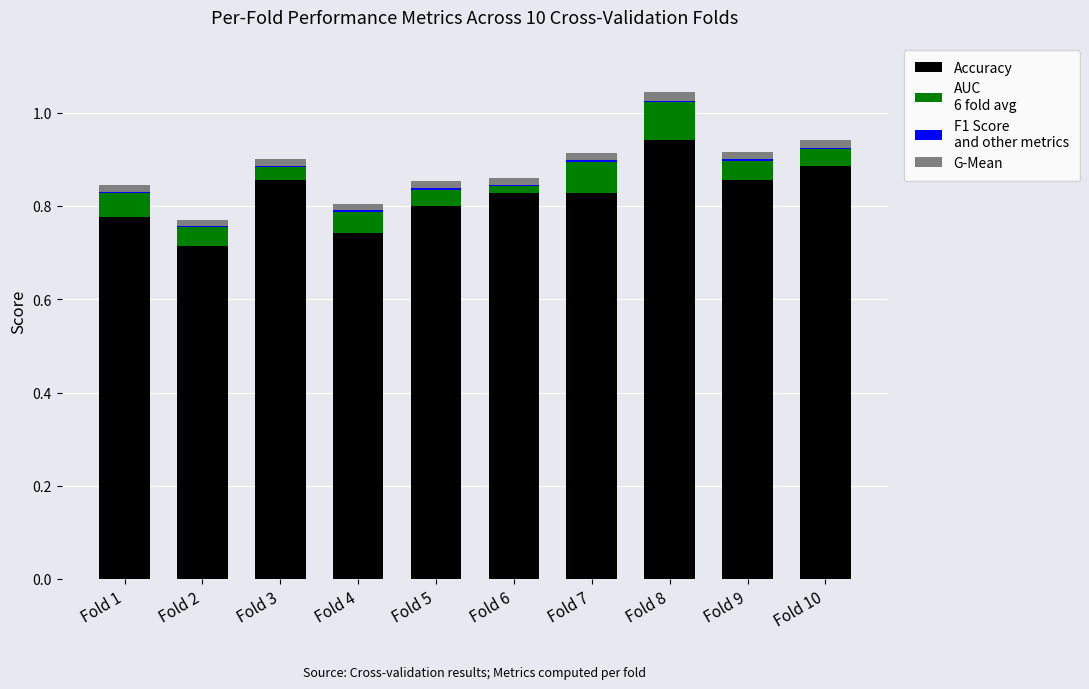

At which category is the sum across all series the highest?

Fold 8